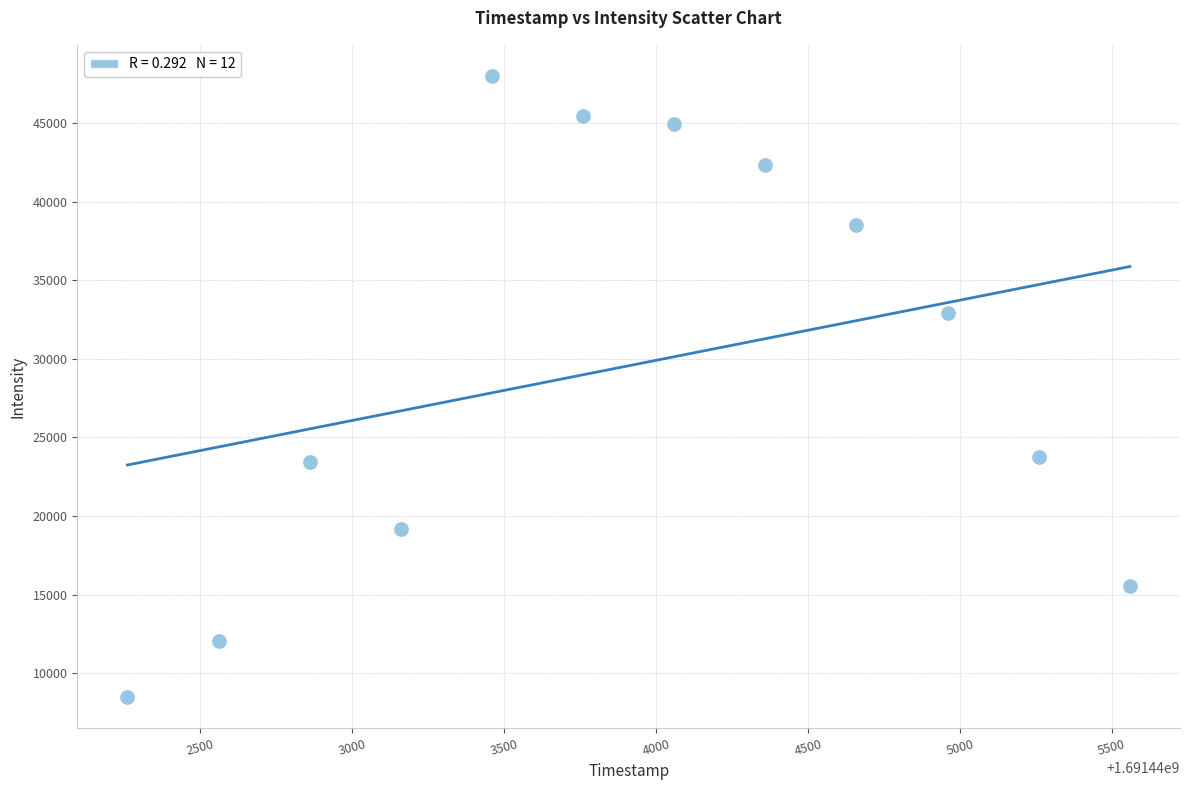

What is the average X value?

1691443910.0